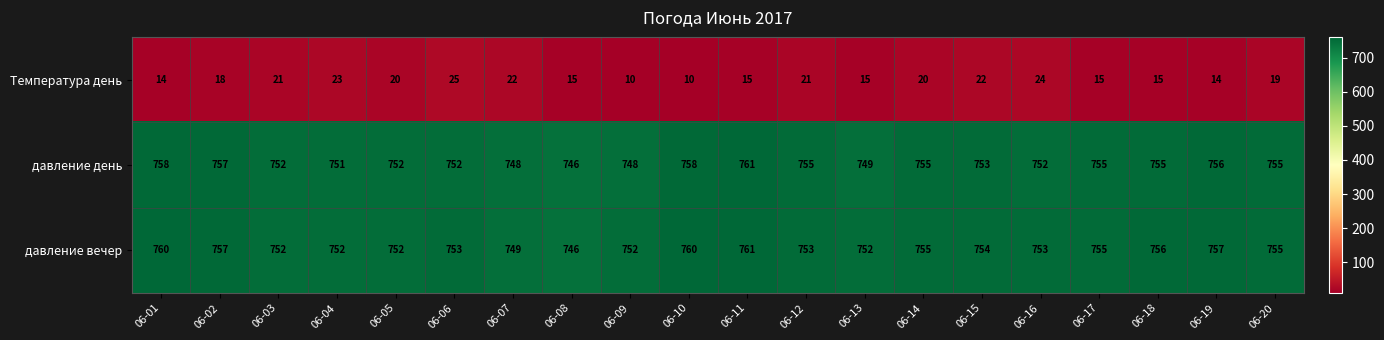

Is the value of Температура день at 06-07 greater than the value of давление вечер at 06-17?

No